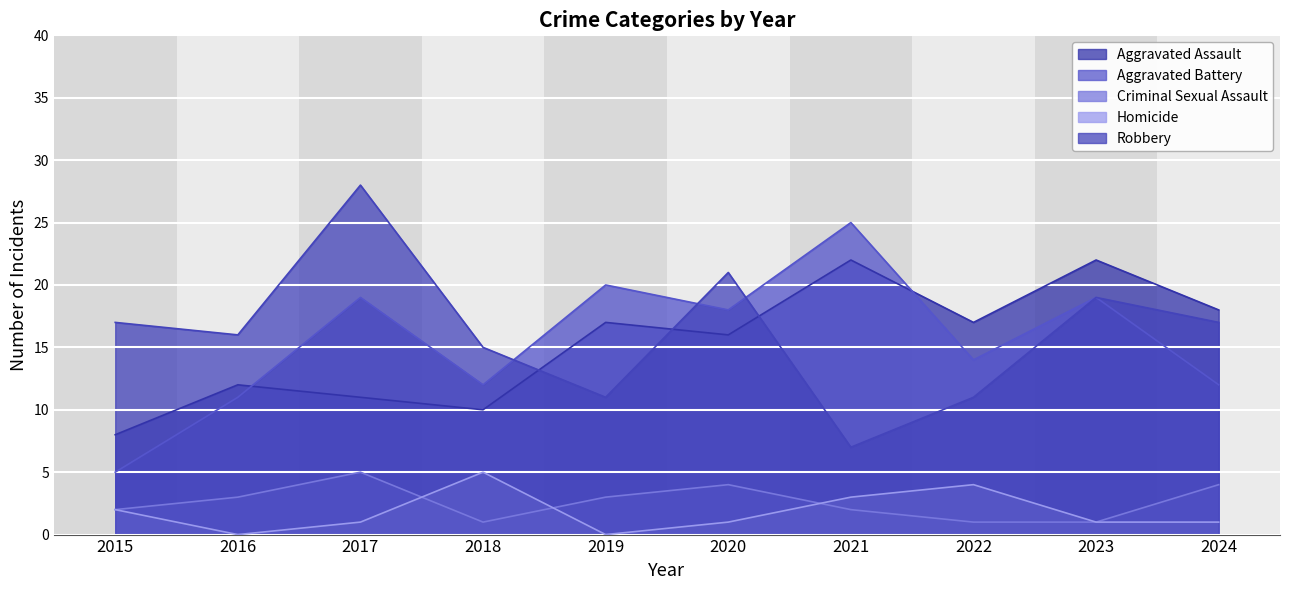

In Homicide, how many points are lower than both neighbors (excluding endpoints)?

2